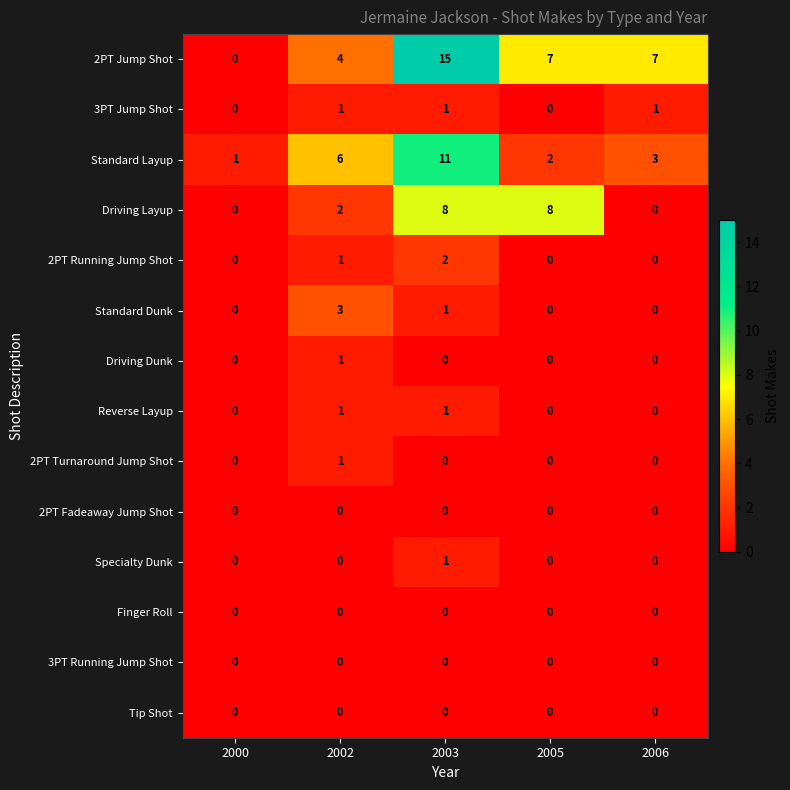

What is the difference between the 2PT Jump Shot values at 2003 and 2002?

11